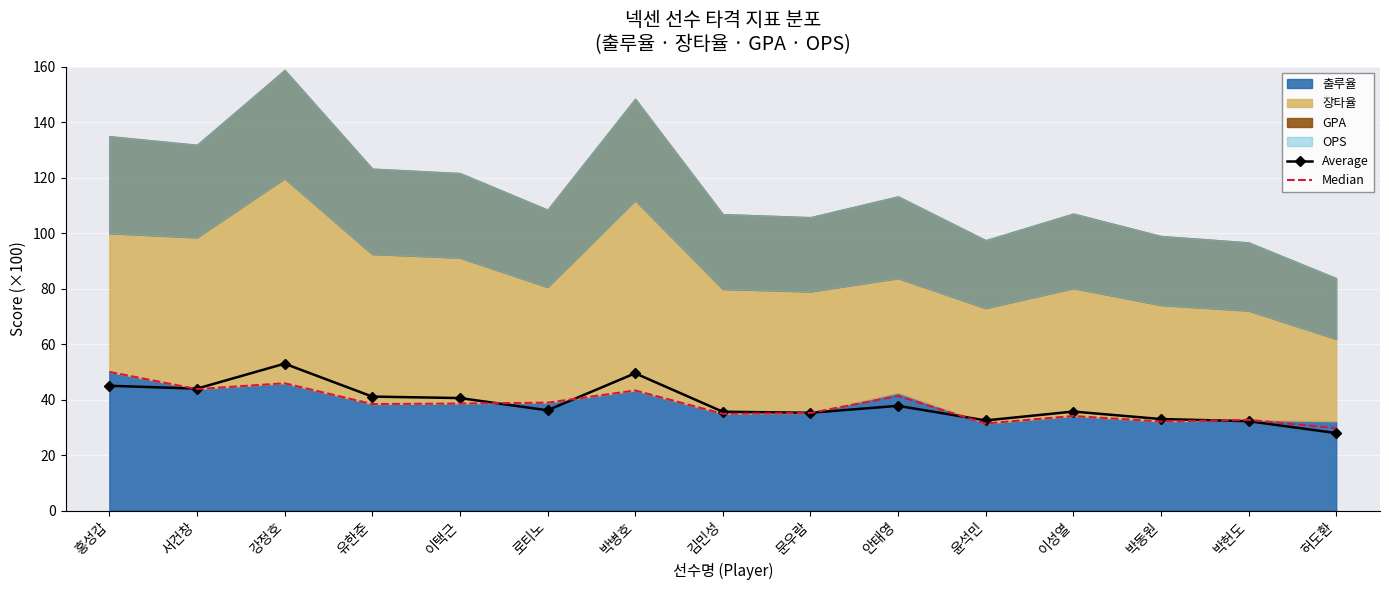

List the labels in order of Median value, largest first.

홍성갑, 강정호, 서건창, 박병호, 안태영, 로티노, 이택근, 유한준, 문우람, 김민성, 이성열, 박헌도, 박동원, 윤석민, 허도환